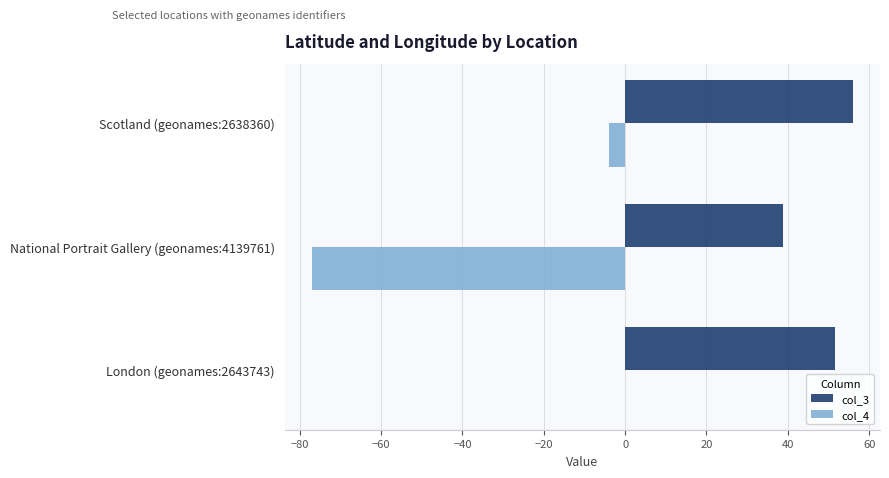

What is the sum of all col_3 values?

146.4